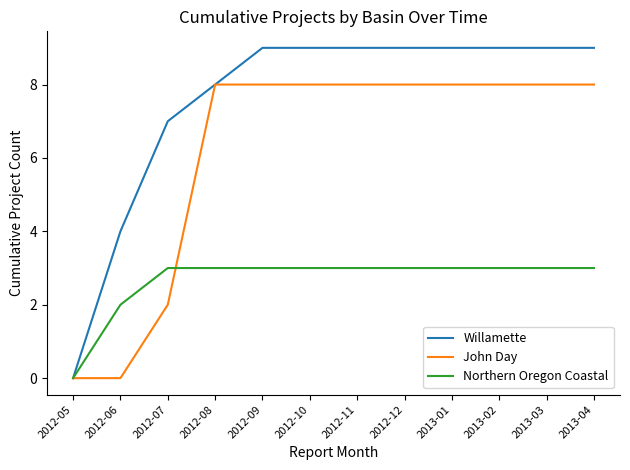

What is the total value across all series at 2012-12?

20